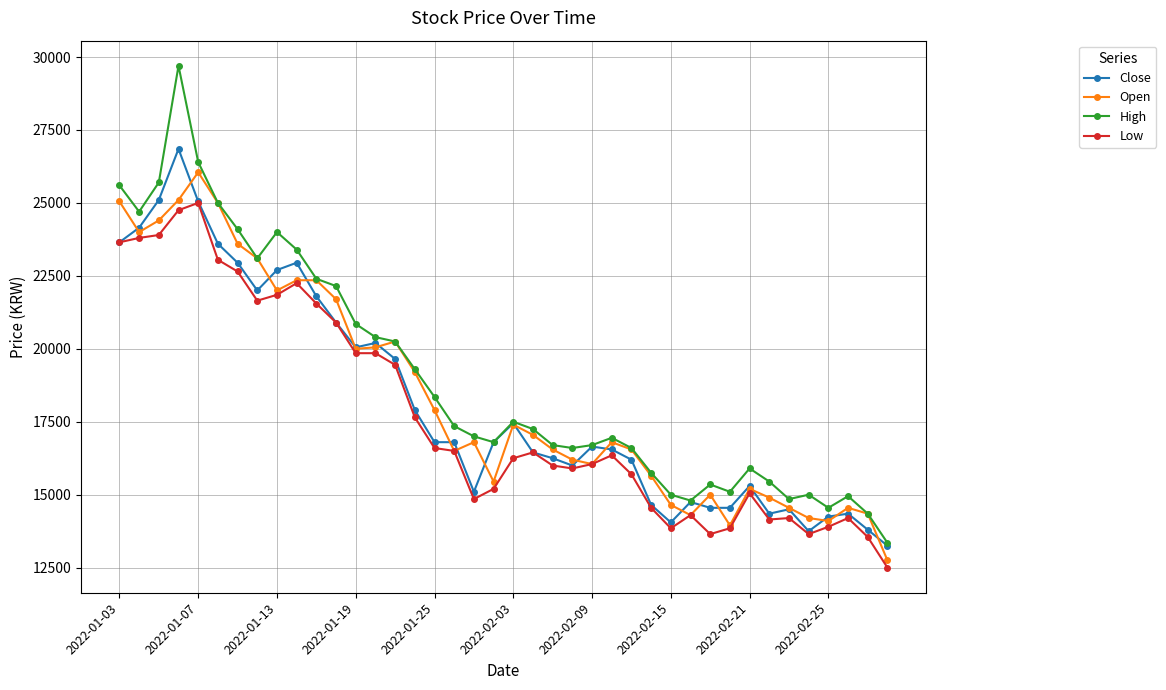

True or false: Low and High intersect in this chart.

False